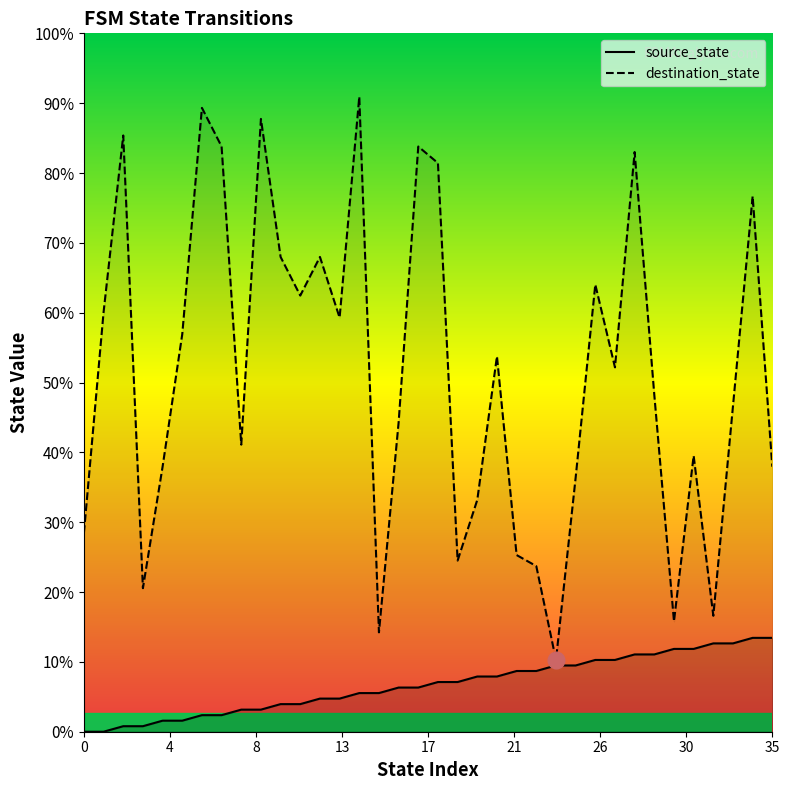

True or false: source_state has more than 1 interior local peaks.

False